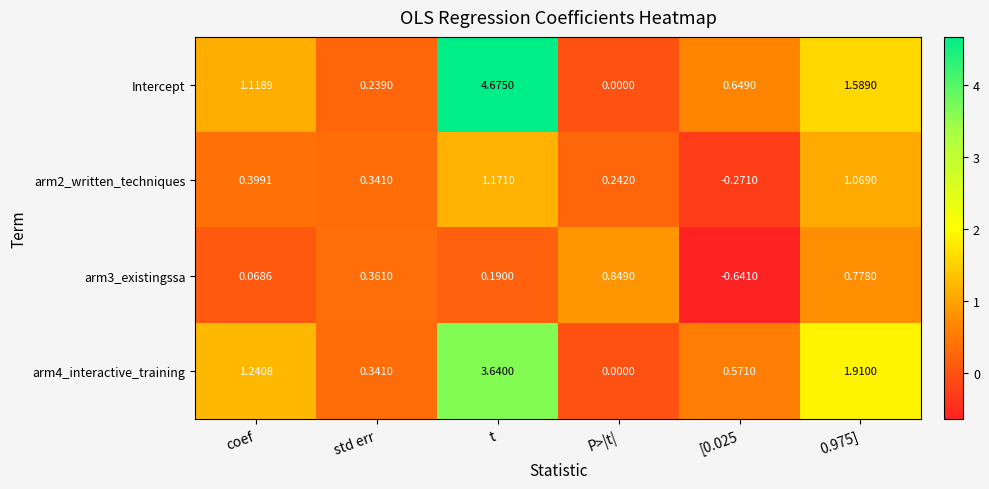

Which series has the widest spread of values?

Intercept